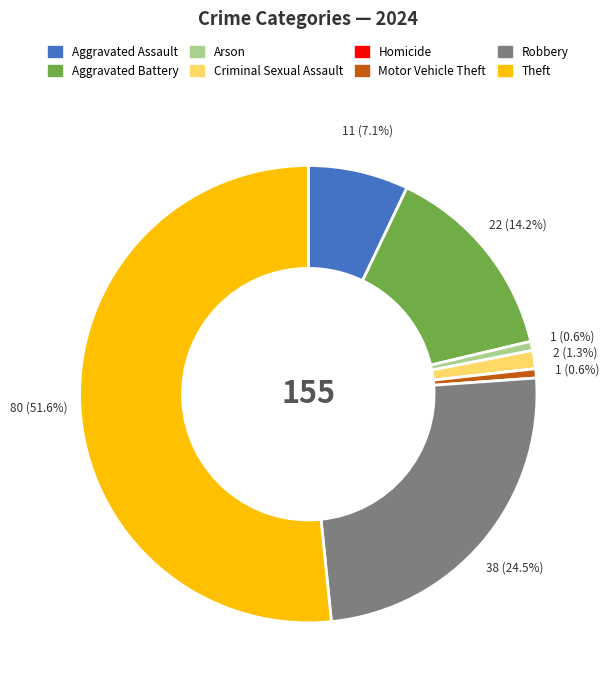

Which category accounts for the majority?

Theft